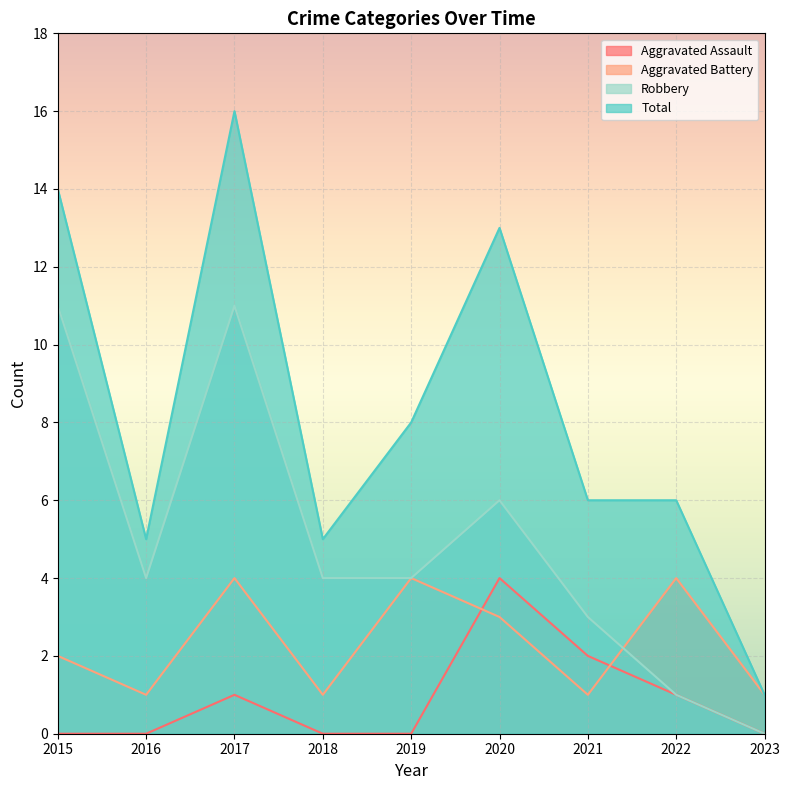

True or false: Robbery and Aggravated Assault cross at least once.

False